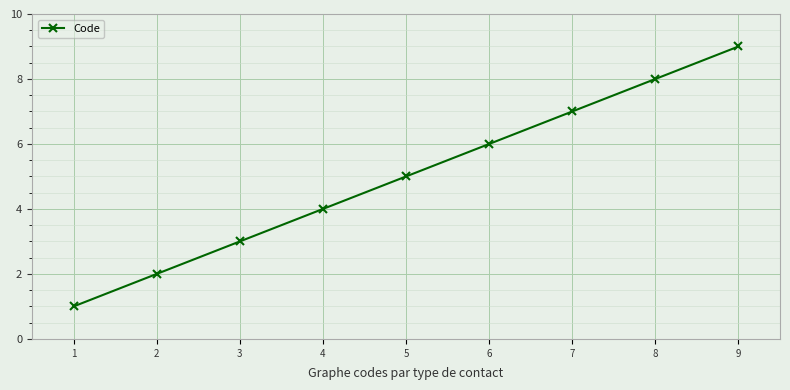

Reading left to right, what are all the values shown in this chart?

1=1	2=2	3=3	4=4	5=5	6=6	7=7	8=8	9=9